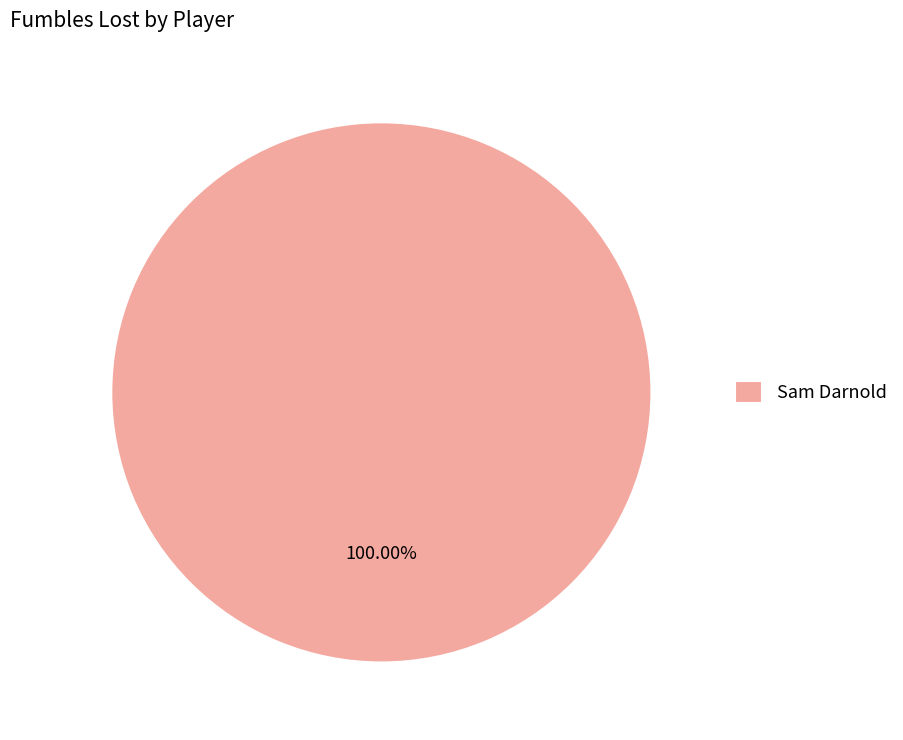

Rank the categories by value from highest to lowest.

Sam Darnold